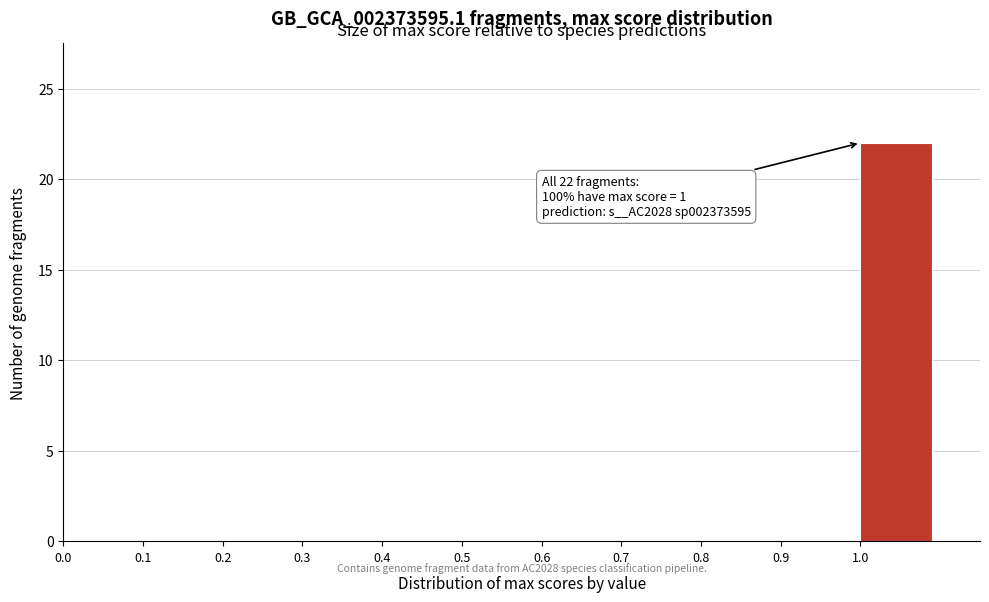

Over which range of the x-axis is the bar tallest?

1.0 to 1.1